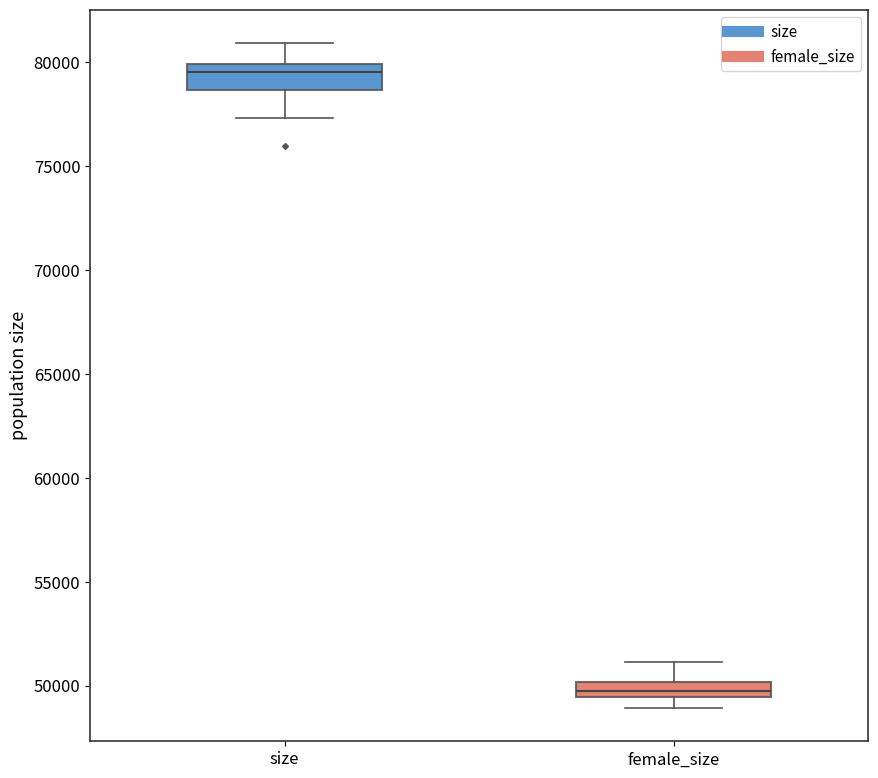

Where is the lower edge of the box for size on the y-axis? The values are not printed on the chart, so give them approximately, as read against the axis.

78500